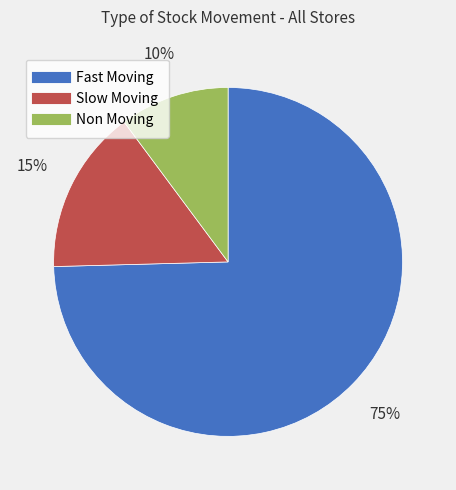

To the nearest percent, what portion does Slow Moving represent?

15%